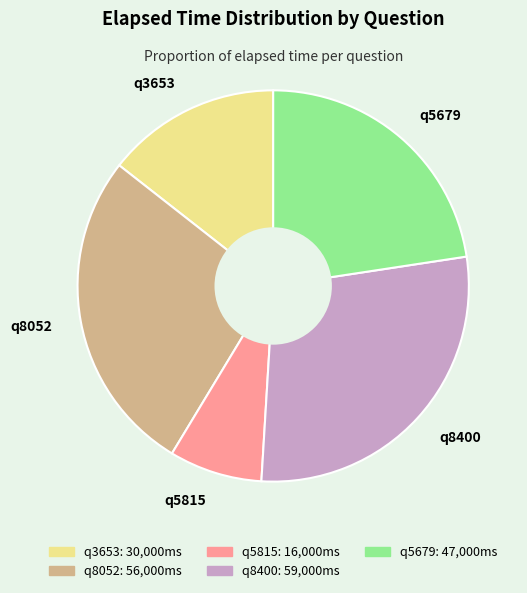

Rank the categories by value from highest to lowest.

q8400, q8052, q5679, q3653, q5815